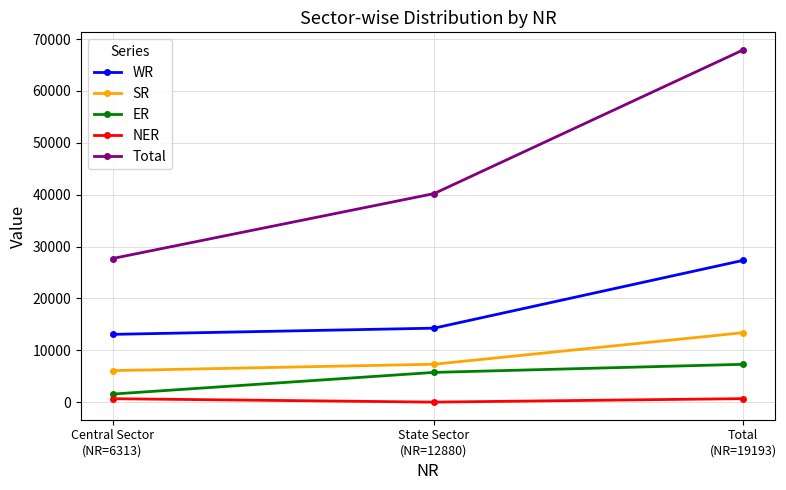

What is the label of the 2nd point from the right?

State Sector
(NR=12880)